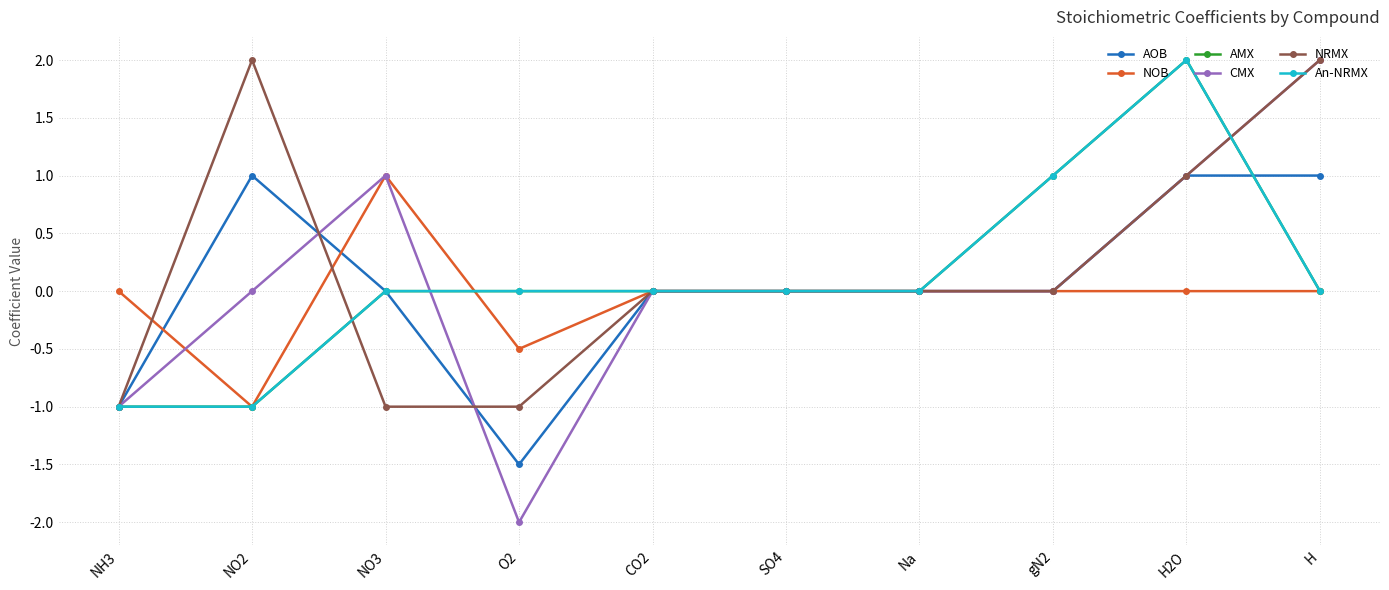

After their last crossing, which series has the higher values: NRMX or An-NRMX?

NRMX